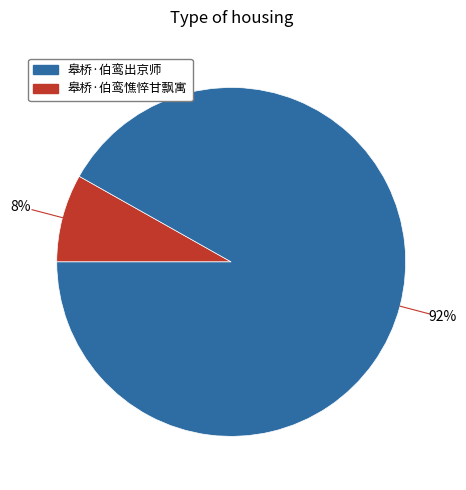

To the nearest percent, what is the average slice percentage?

50%